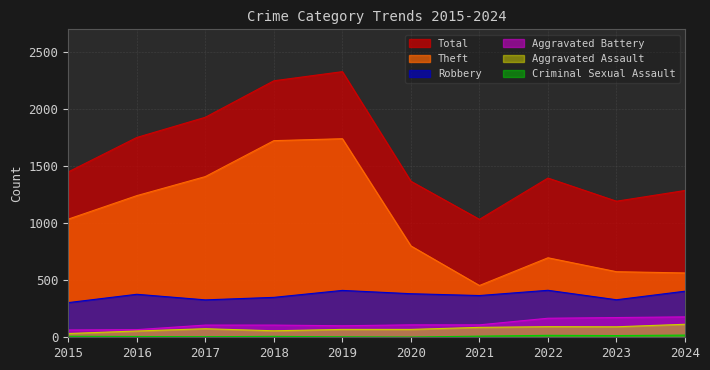

Reading right to left, extract all data points from this chart.

Total: 2024=1287	2023=1193	2022=1396	2021=1034	2020=1368	2019=2329	2018=2249	2017=1929	2016=1752	2015=1450
Theft: 2024=564	2023=575	2022=697	2021=454	2020=801	2019=1741	2018=1724	2017=1409	2016=1242	2015=1036
Robbery: 2024=404	2023=329	2022=412	2021=366	2020=382	2019=411	2018=350	2017=328	2016=377	2015=304
Aggravated Battery: 2024=179	2023=173	2022=167	2021=109	2020=109	2019=101	2018=107	2017=107	2016=67	2015=64
Aggravated Assault: 2024=114	2023=92	2022=93	2021=87	2020=69	2019=69	2018=57	2017=75	2016=55	2015=33
Criminal Sexual Assault: 2024=19	2023=15	2022=17	2021=10	2020=2	2019=4	2018=8	2017=5	2016=7	2015=9